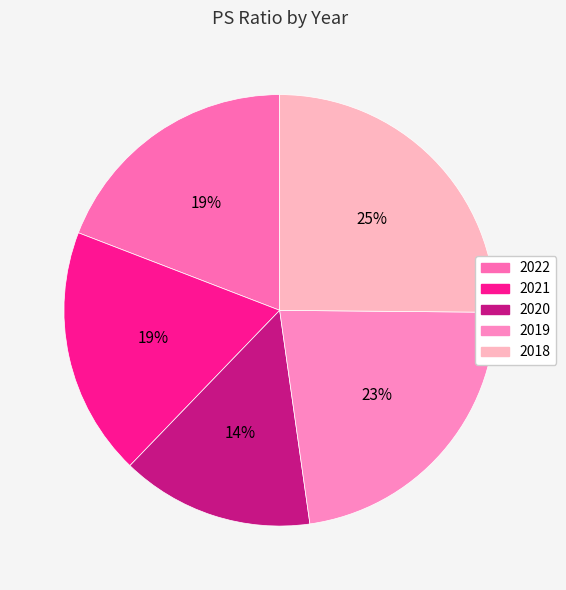

True or false: 2020 accounts for 23% of the total.

False